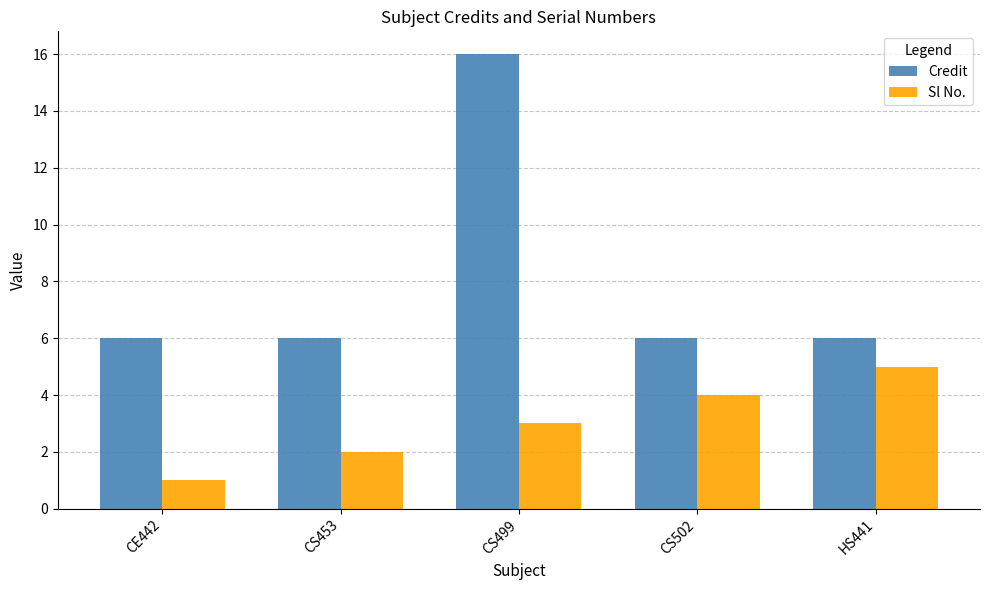

Is the value of Sl No. at CS499 greater than the value of Credit at HS441?

No